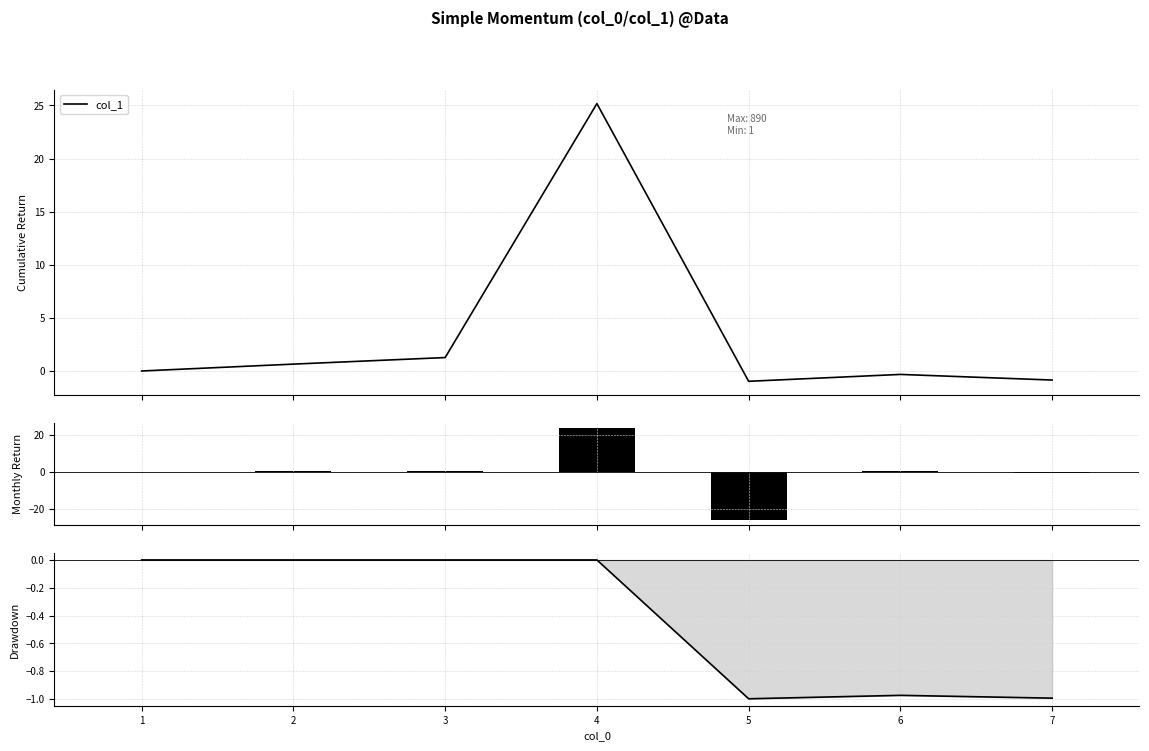

What is the highest value of the col_1 series?

25.2